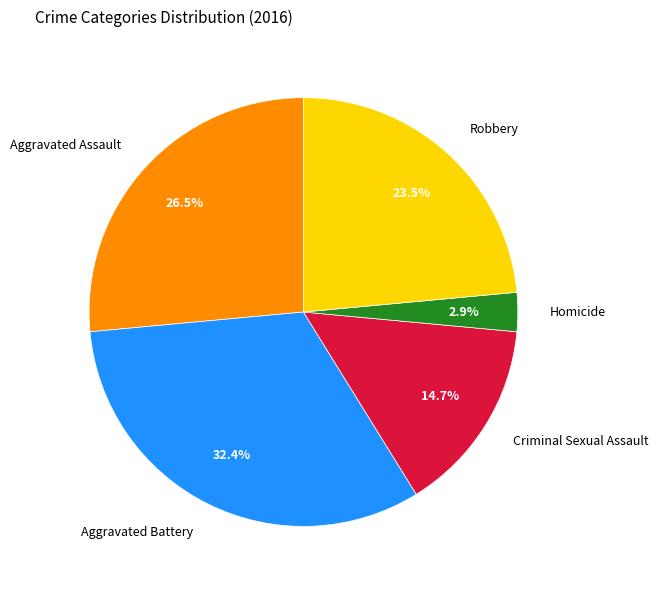

Is there a majority slice in this chart?

No